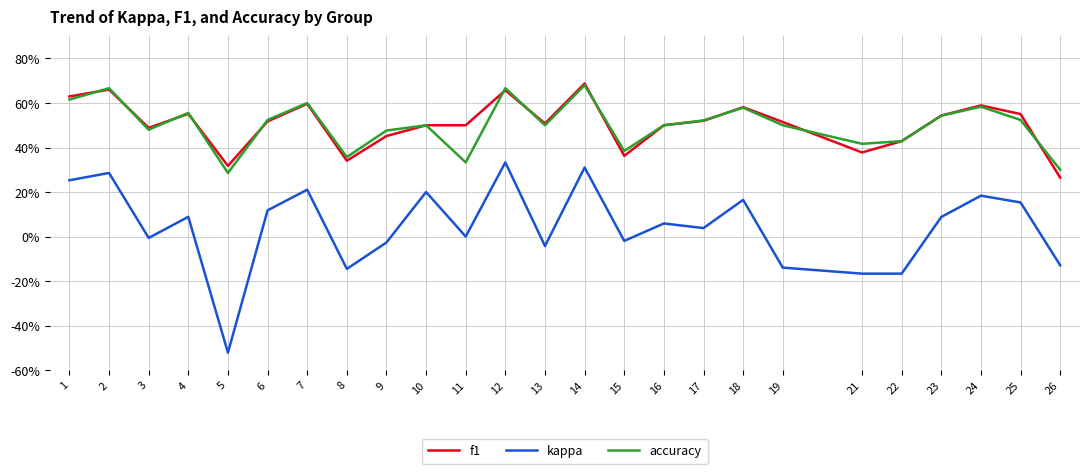

Rank the series at 24 from highest to lowest value.

f1, accuracy, kappa